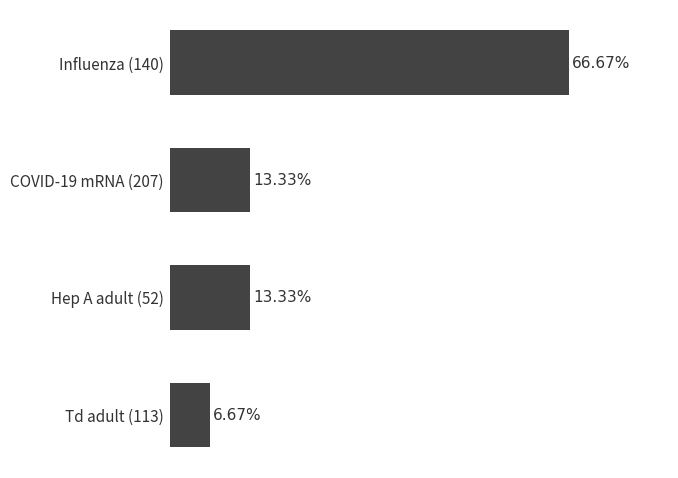

Are the bars grouped side by side (vs. stacked)?

No